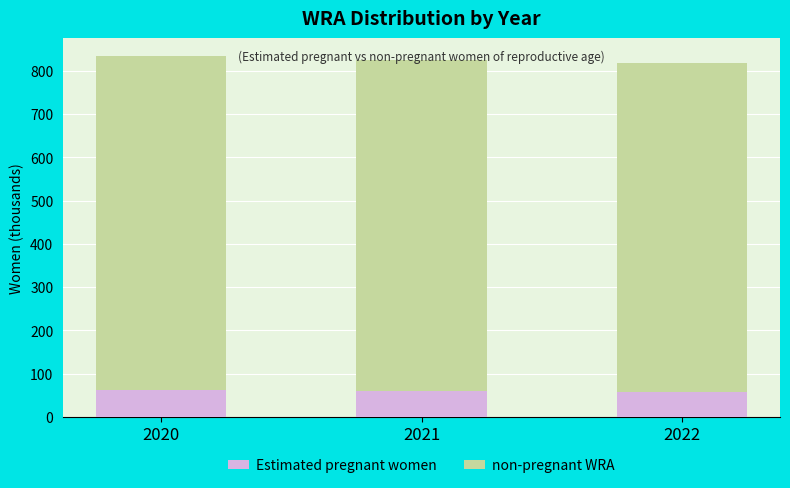

What is the minimum value for Estimated pregnant women?

57.2